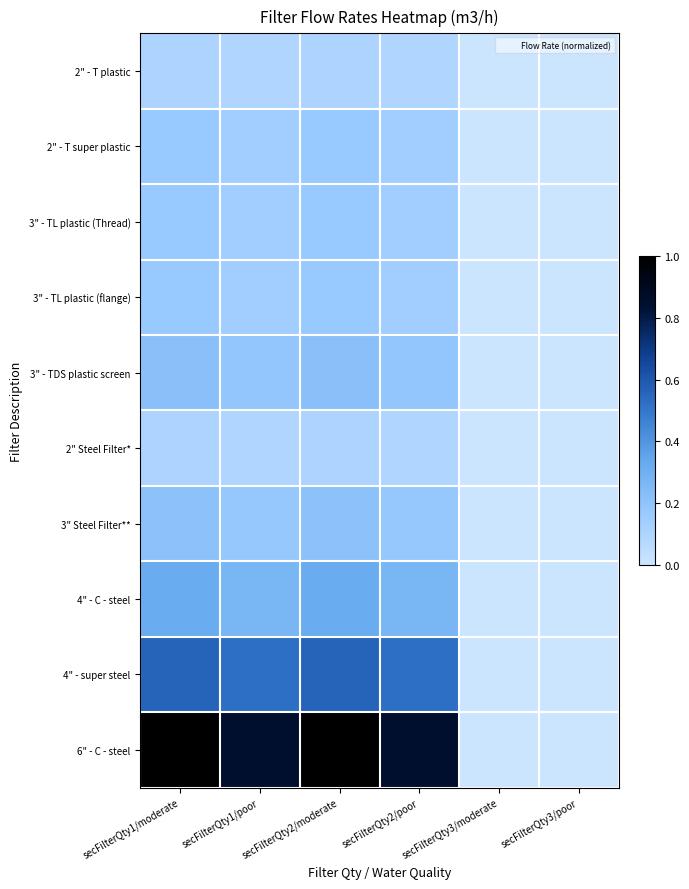

Rank the series by their maximum value, from lowest to highest.

2" - T plastic, 2" Steel Filter*, 2" - T super plastic, 3" - TL plastic (Thread), 3" - TL plastic (flange), 3" Steel Filter**, 3" - TDS plastic screen, 4" - C - steel, 4" - super steel, 6" - C - steel